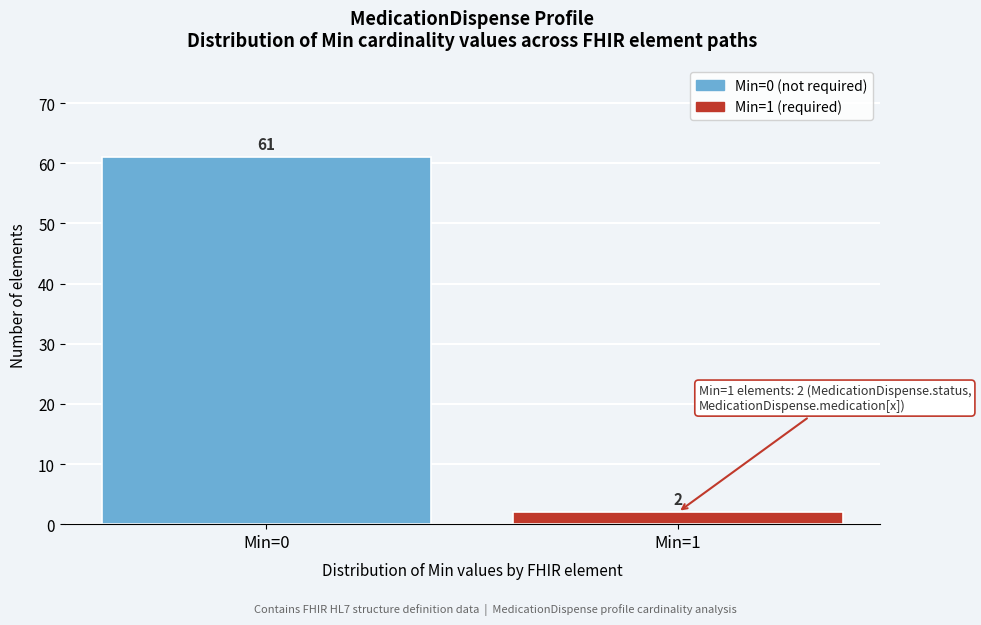

Reading left to right, what are all the values shown in this chart?

61	2